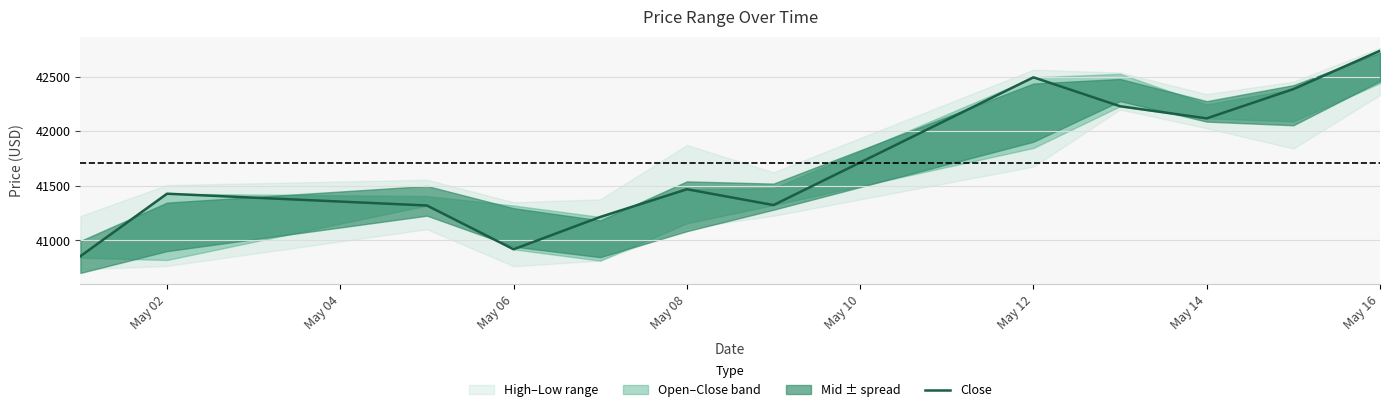

How many data points does each series have?

12